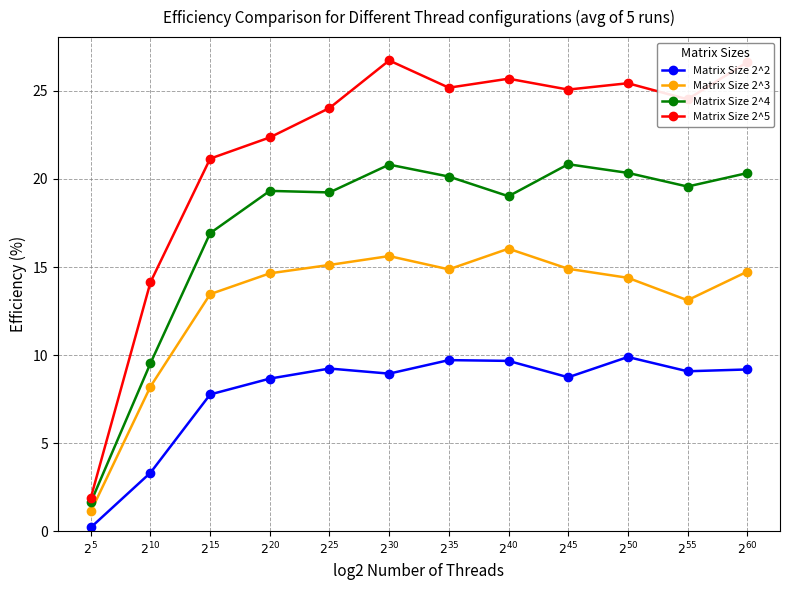

Where is the first local minimum for Matrix Size 2^2?

$2^{30}$